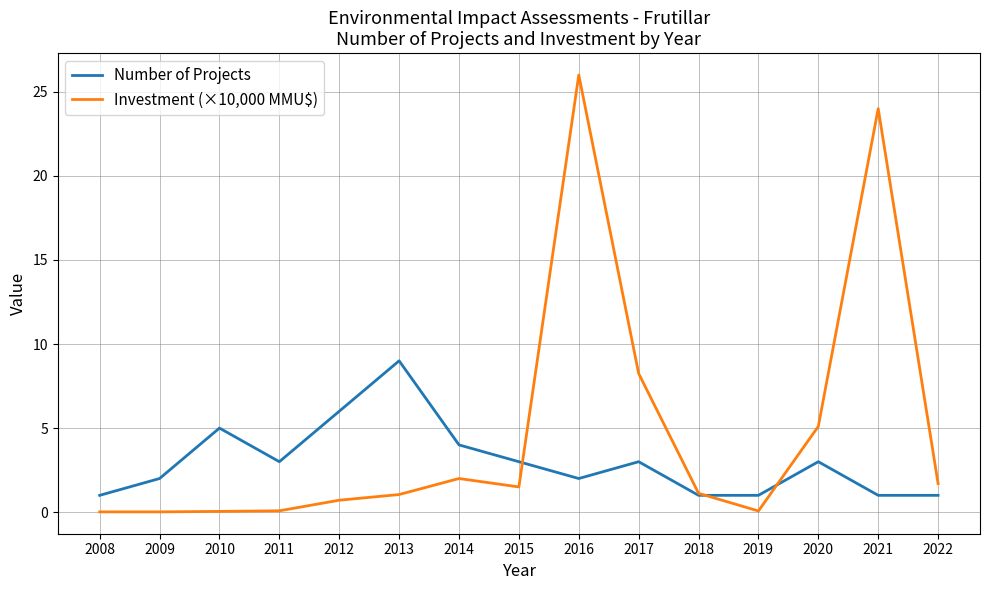

How many lines are shown in the chart?

2